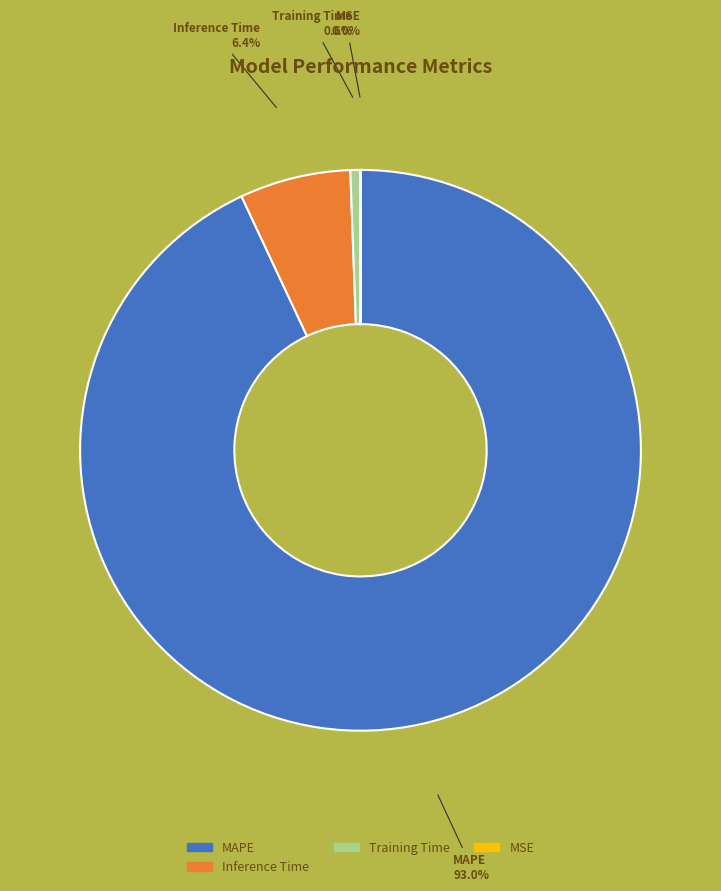

Is there a majority slice in this chart?

Yes